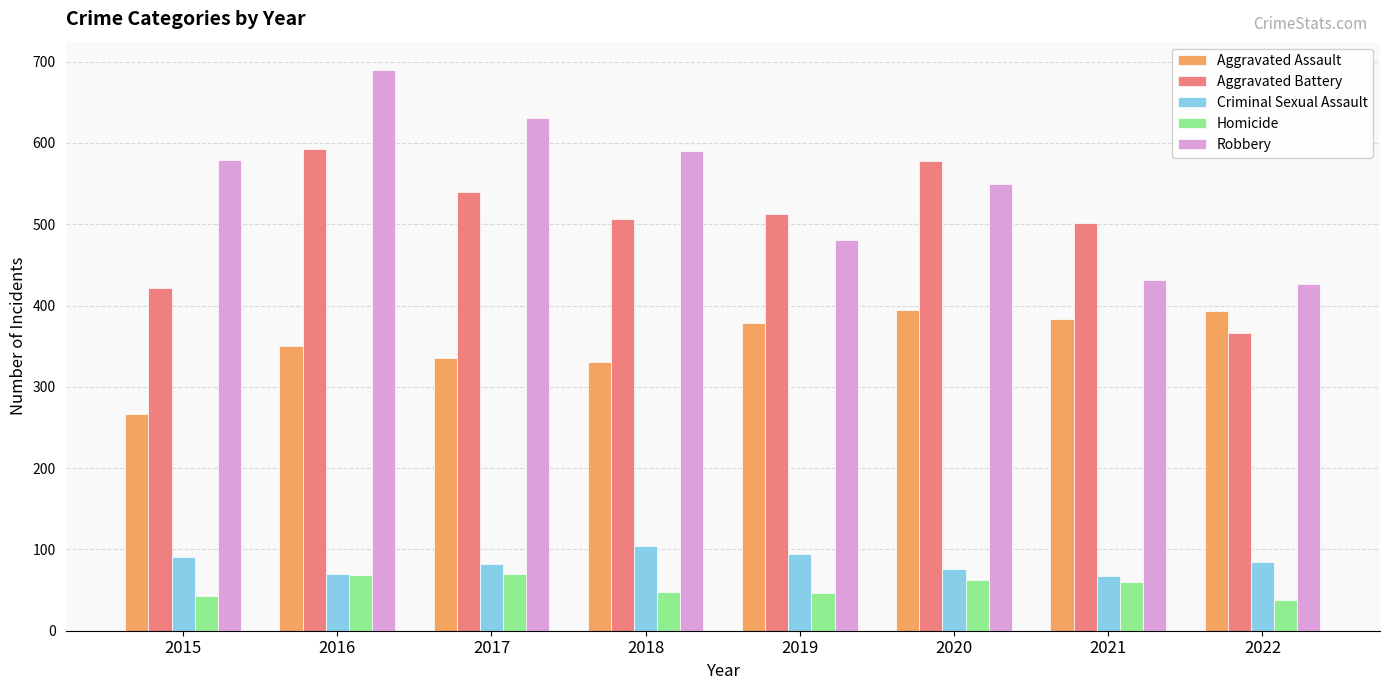

How many series are shown in this chart?

5